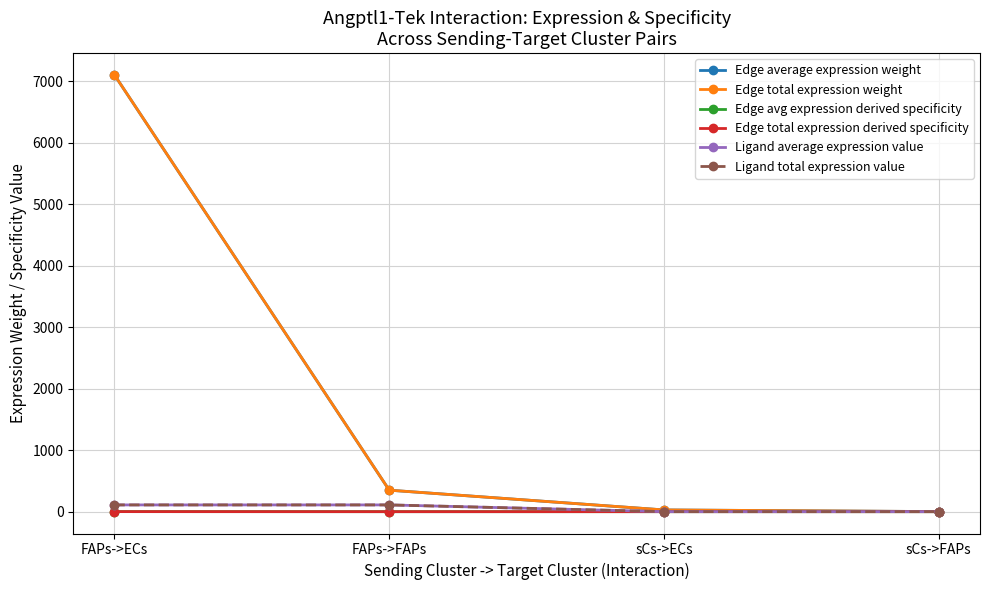

Is this an area chart (filled region under the line)?

No